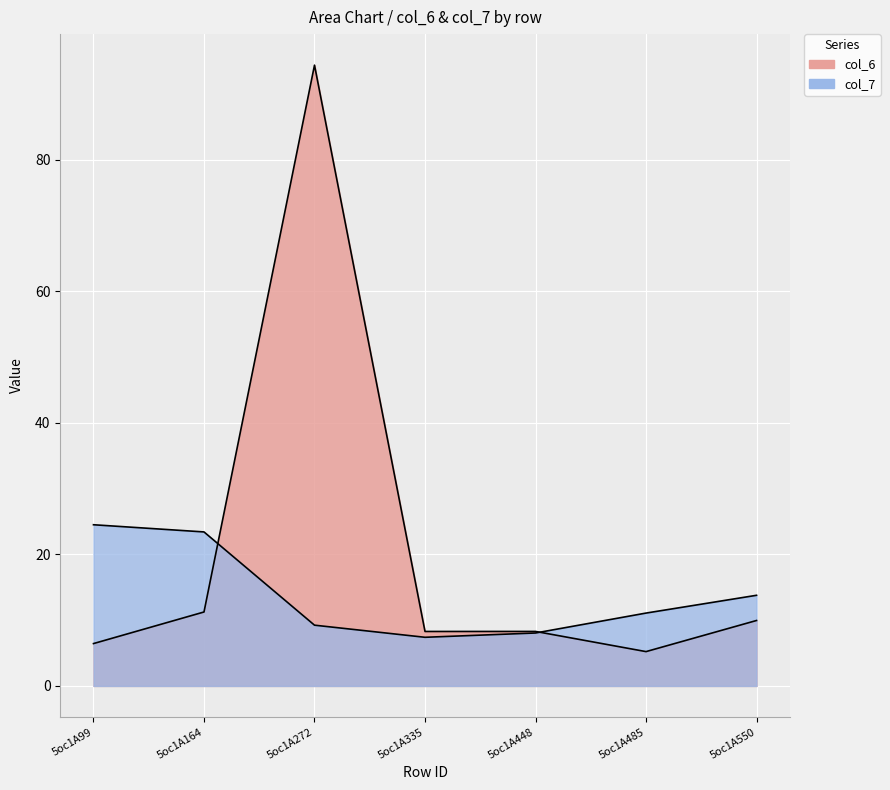

Between 5oc1A164 and 5oc1A335, which series saw the biggest shift?

col_7